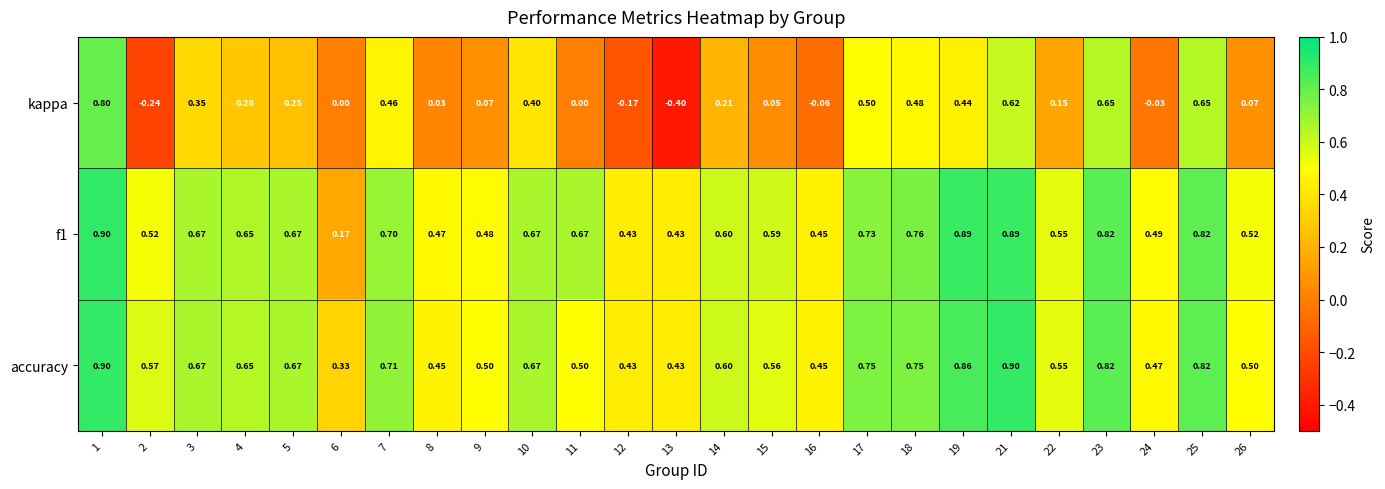

Between 11 and 13, which series saw the biggest shift?

kappa